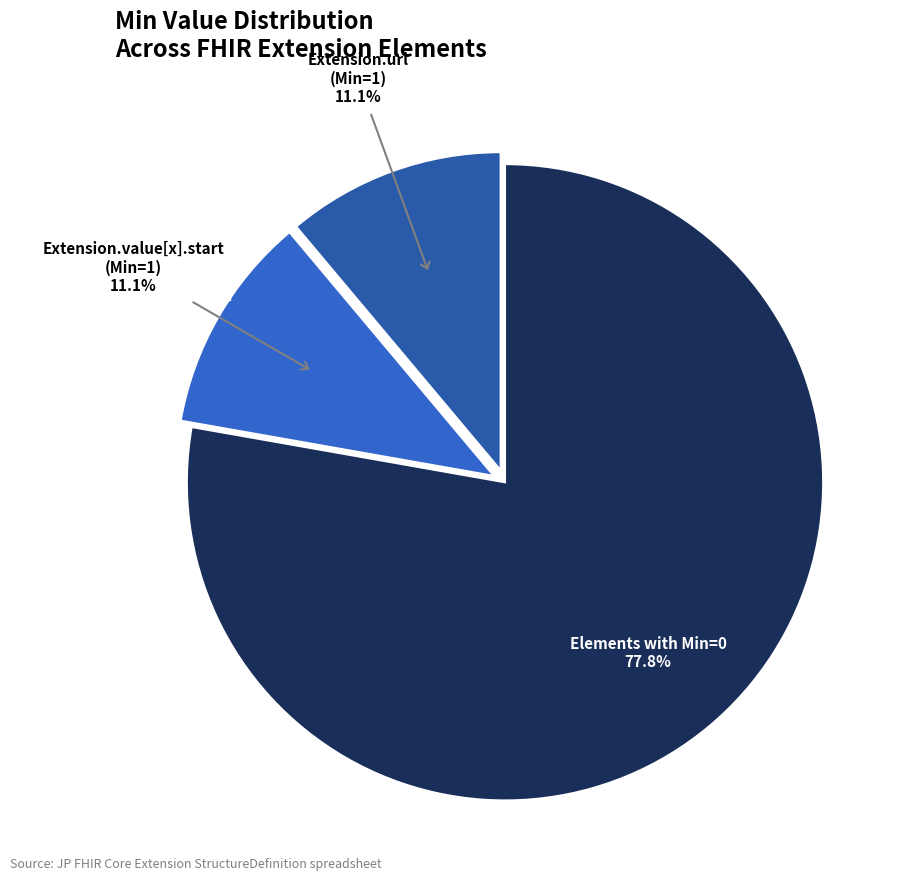

How many segments does this pie chart have?

3